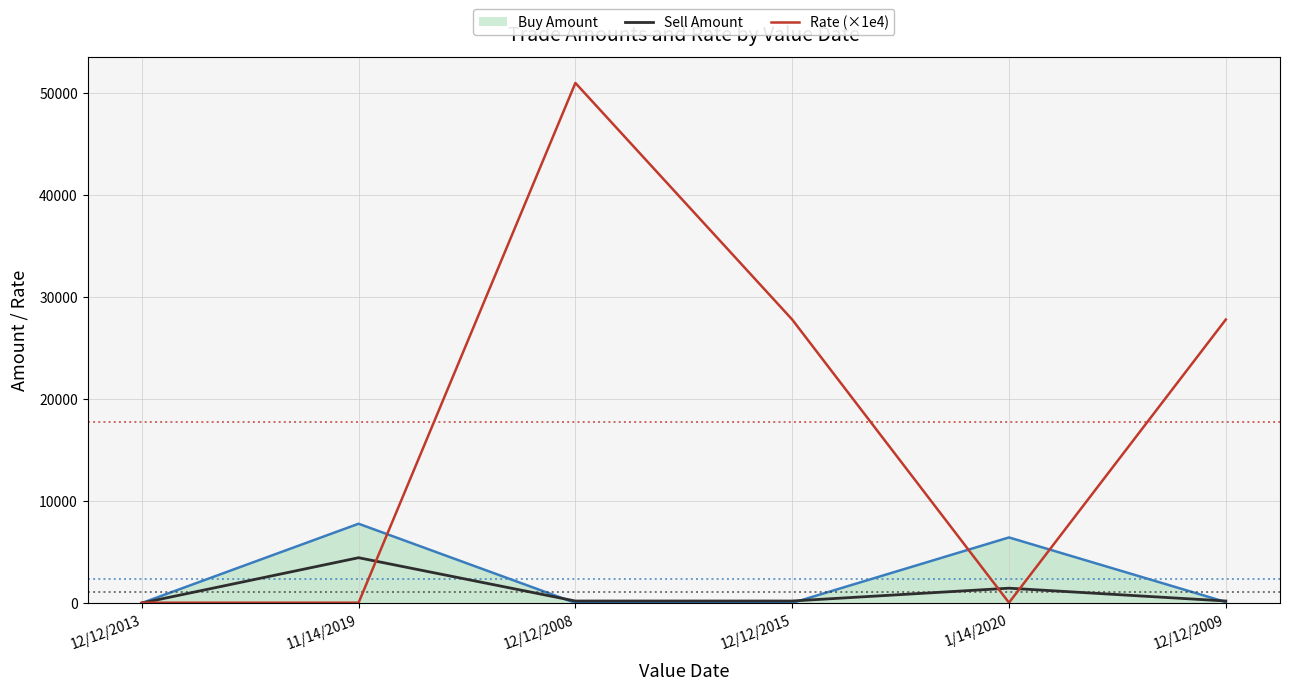

Which category has the highest value in the Sell Amount series?

11/14/2019